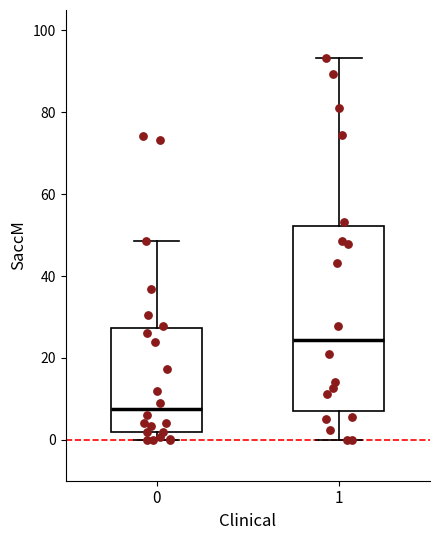

Reading left to right, read every box against the y-axis: the position of its median line, the range the box covers, and the ends of its whiskers. The values are not printed on the chart, so give them approximately, as read against the axis.

0: median 8, box 2 to 28, whiskers 0 to 48
1: median 24, box 6 to 52, whiskers 0 to 94